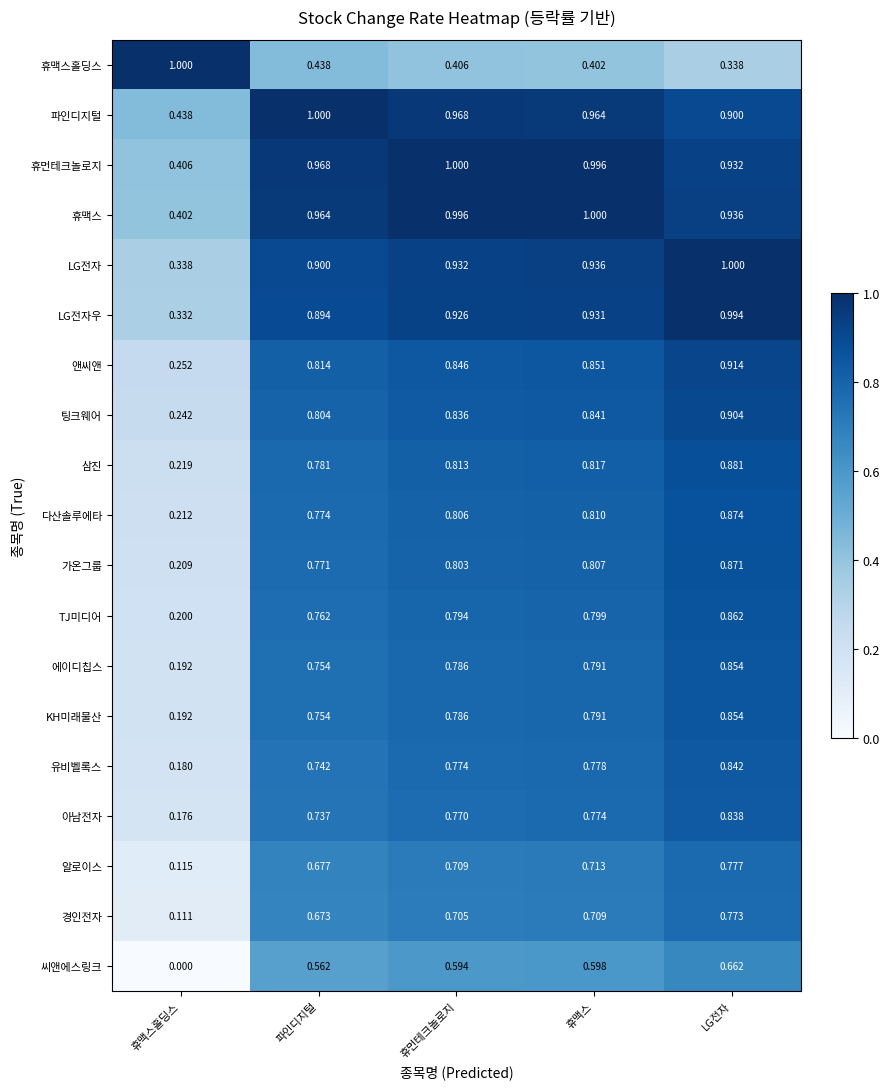

Rank the categories by 앤씨앤 value from lowest to highest.

휴맥스홀딩스, 파인디지털, 휴먼테크놀로지, 휴맥스, LG전자